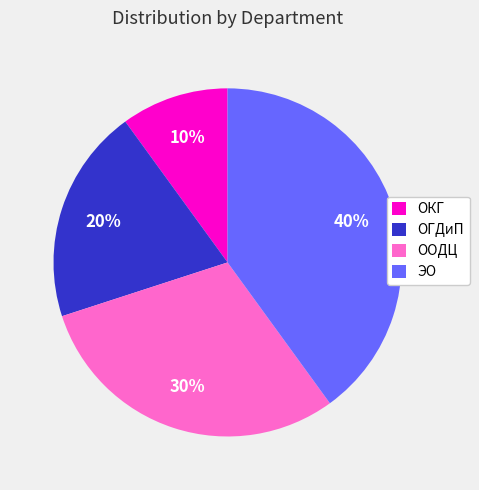

Count the number of slices in the pie.

4